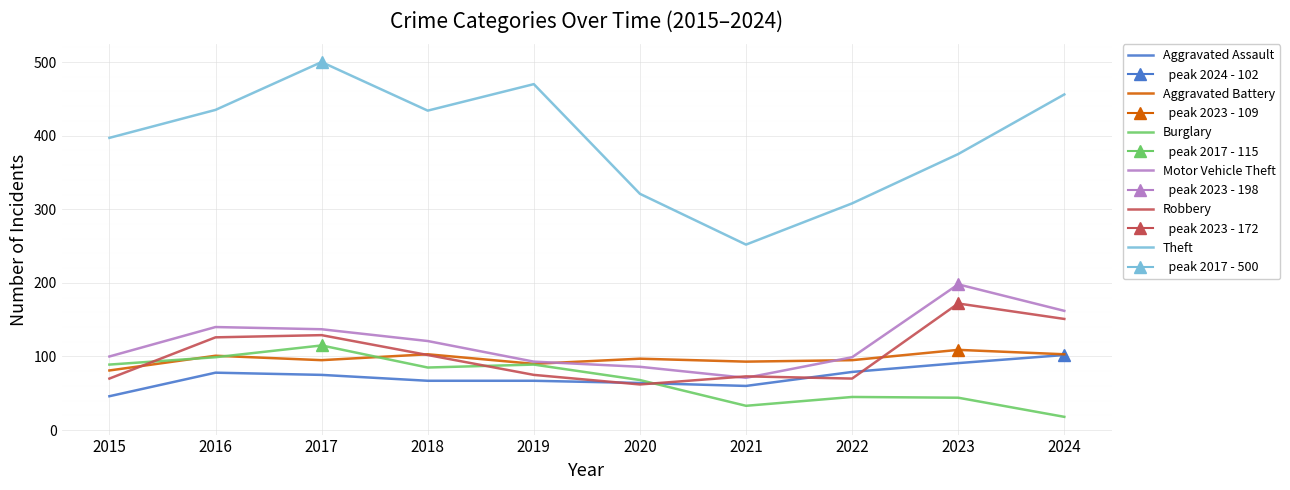

How many interior local valleys does the Theft series have?

2